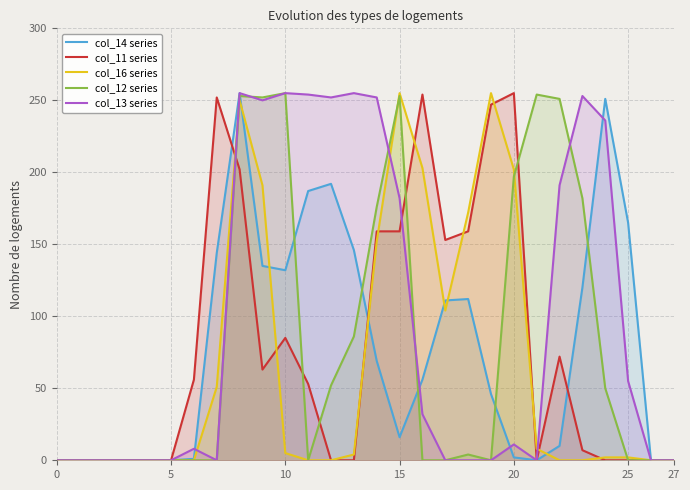

The value of col_16 series at 9 is 324. True or false?

False